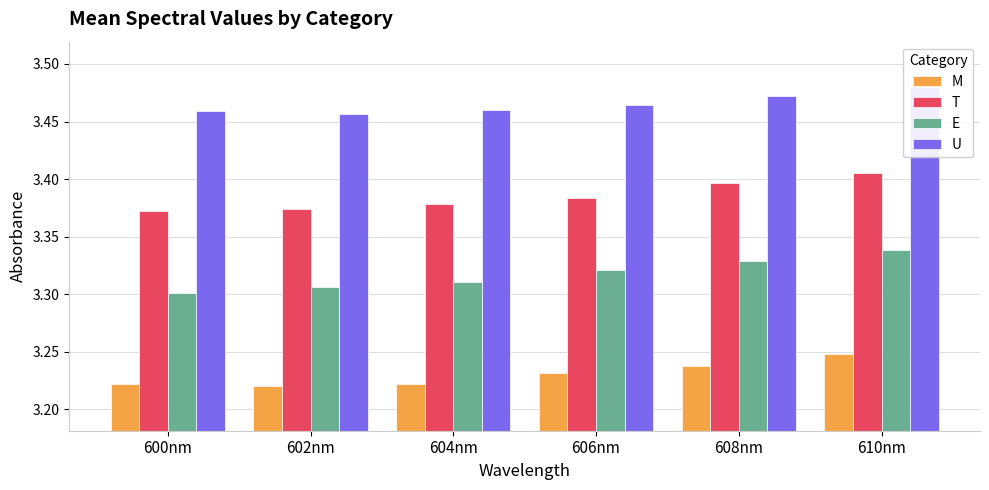

Is it true that T equals 3.4 at 600nm?

True